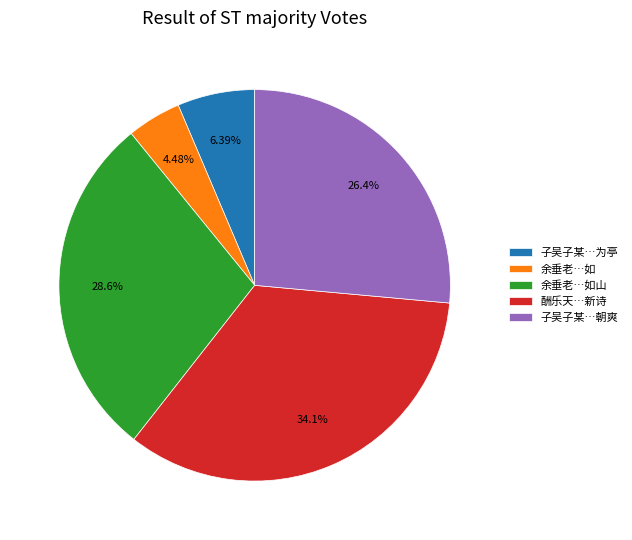

Count the number of slices in the pie.

5